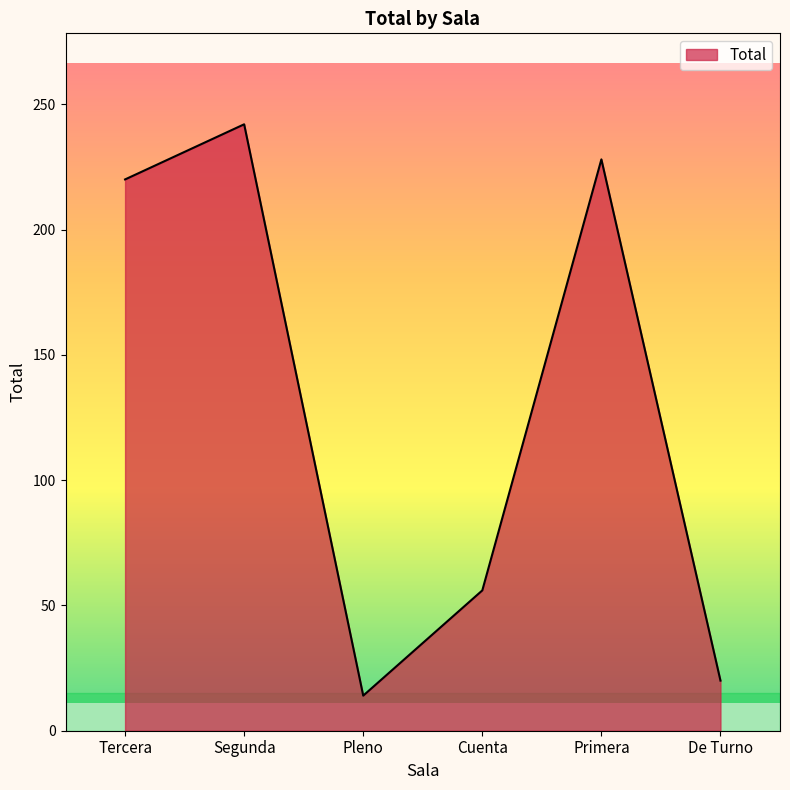

The chart shows a value of 351 at Primera. True or false?

False